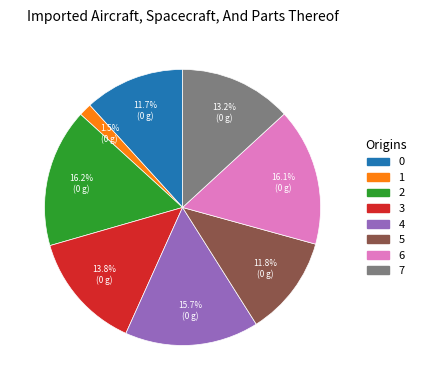

How many slices are in this pie chart?

8